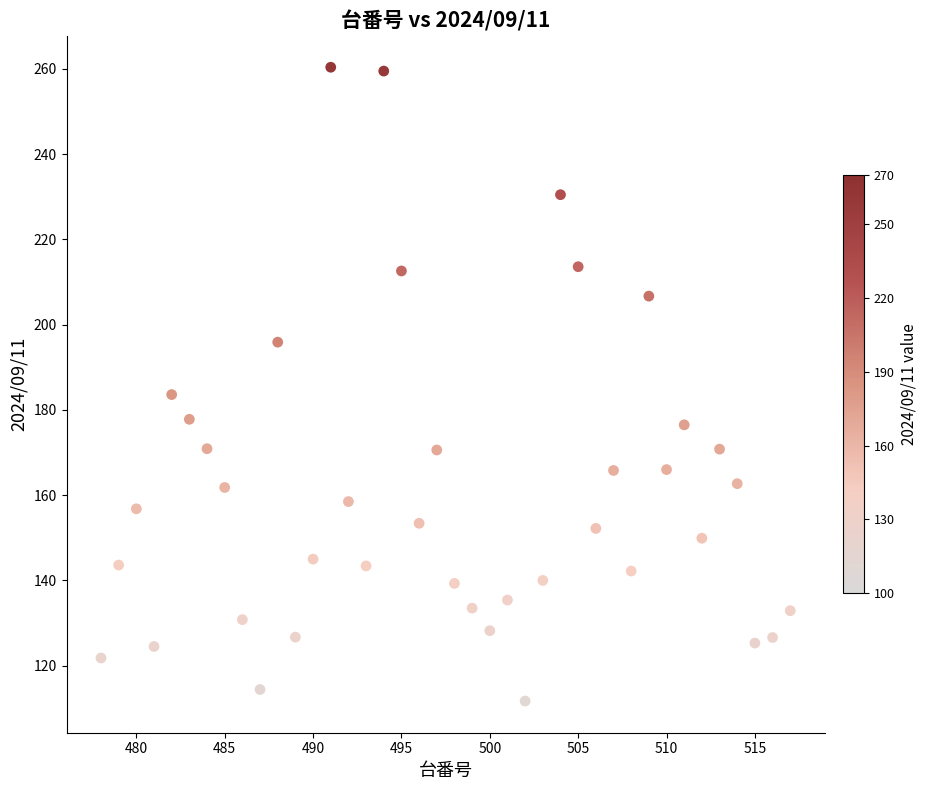

What is the range of X values (max minus min)?

39.0